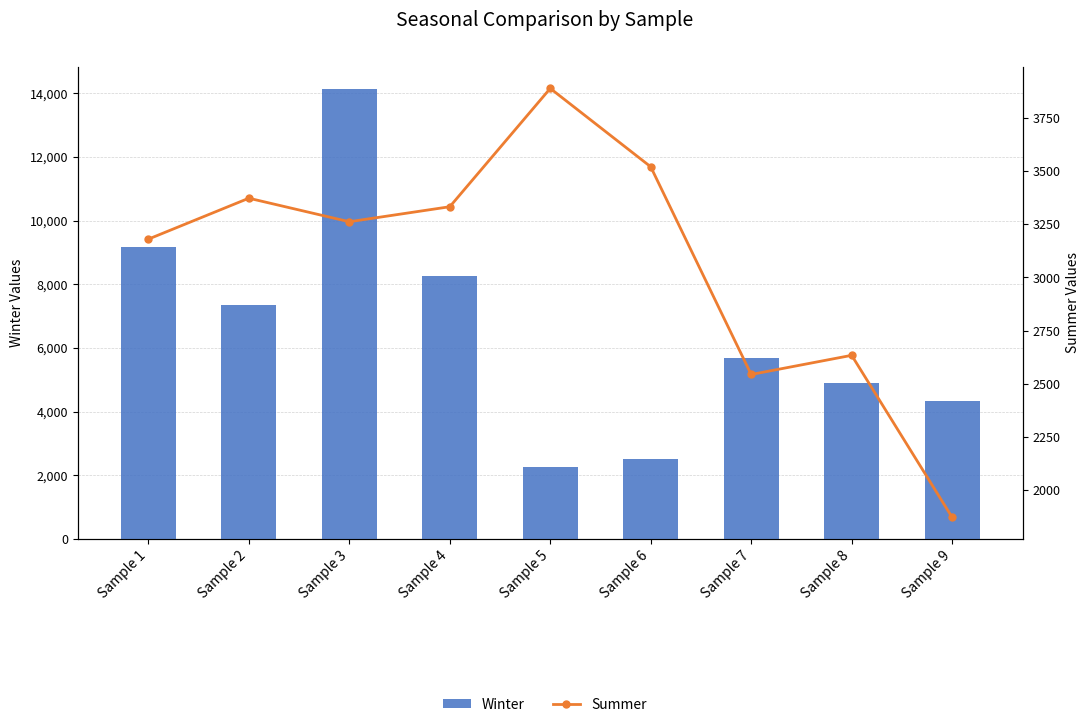

Reading left to right, transcribe all the data shown in this chart.

Winter: 9161.7	7359.1	14126.1	8276.7	2254.4	2511.5	5676.6	4885.2	4317.3
Summer: 3180.5	3373.4	3262.5	3333.3	3890.8	3521.4	2542.8	2633.1	1869.6